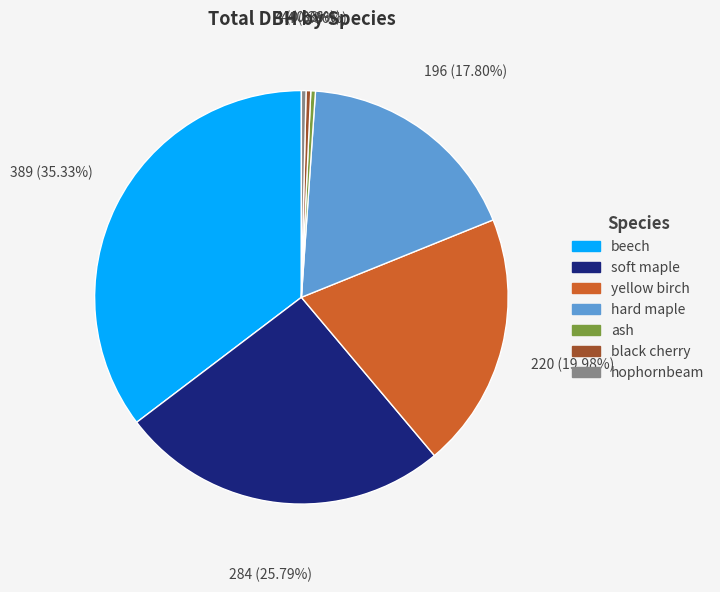

Is there a majority slice in this chart?

No